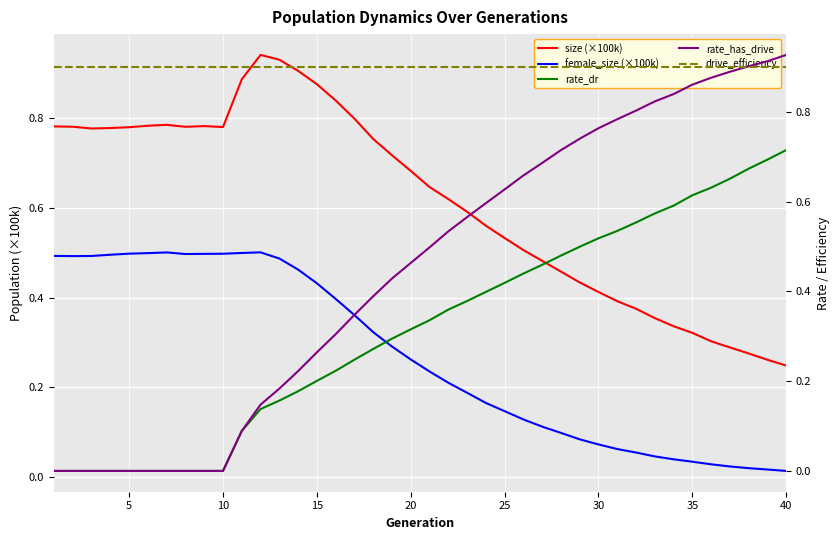

What is the value of the size (×100k) point at the 29th from the left?

0.4